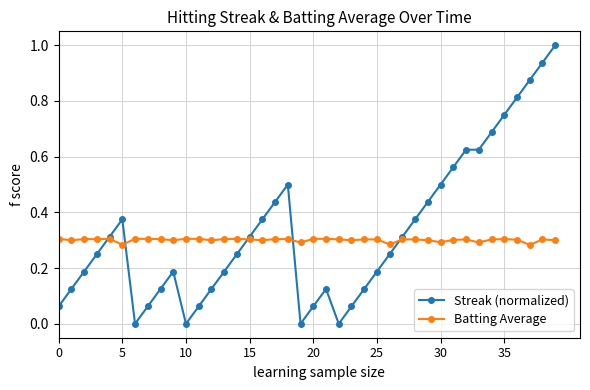

True or false: Batting Average has more than 1 interior local peaks.

True